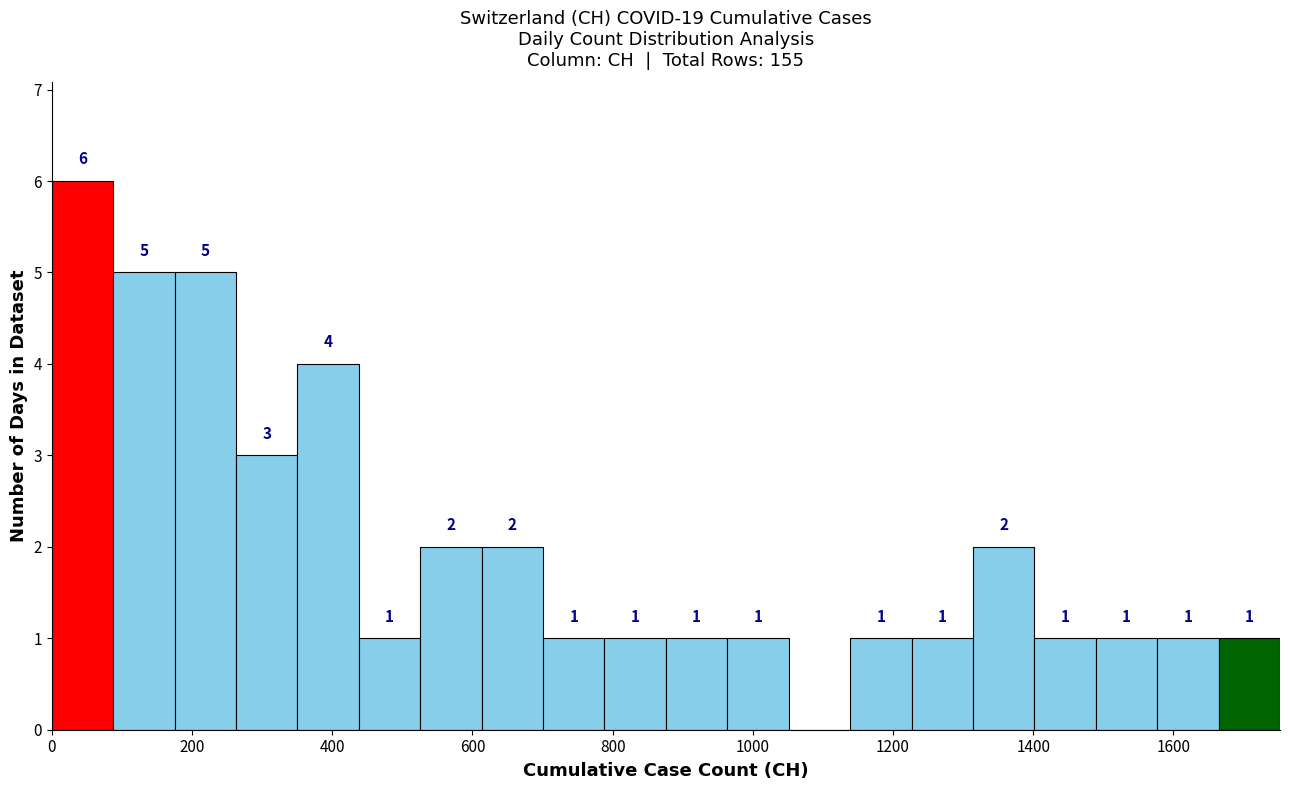

Which range on the x-axis has the tallest bar?

0 to 80